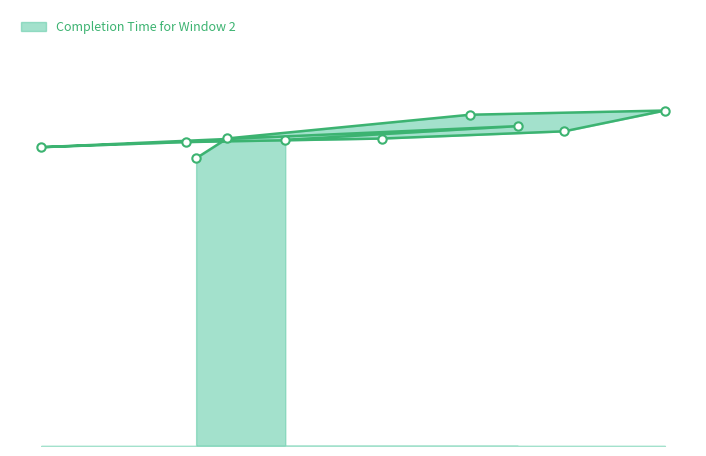

What is the average value?

3413